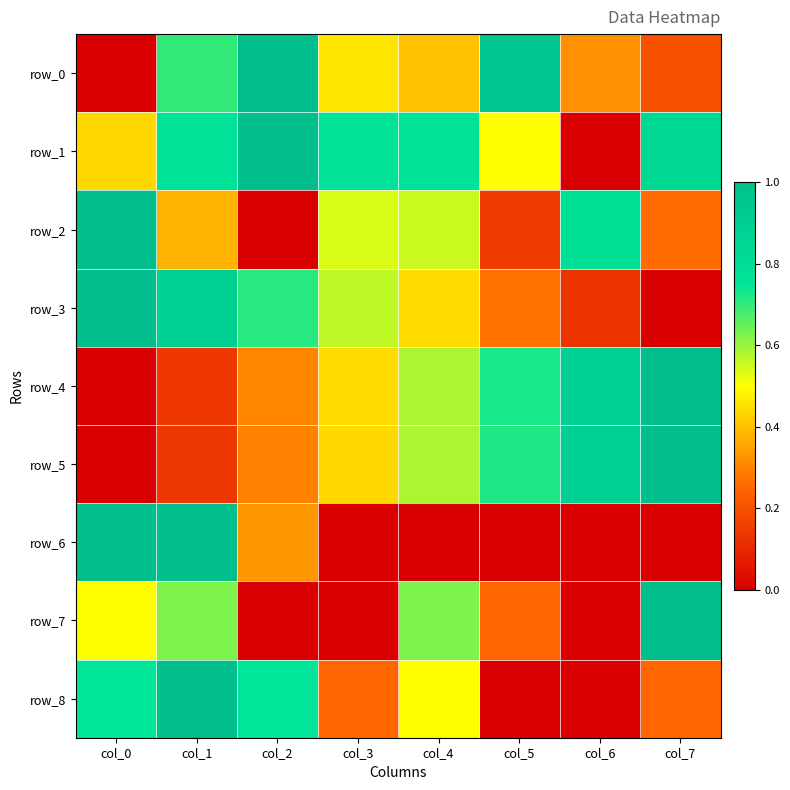

Is the value of row_4 at col_0 greater than the value of row_2 at col_3?

No